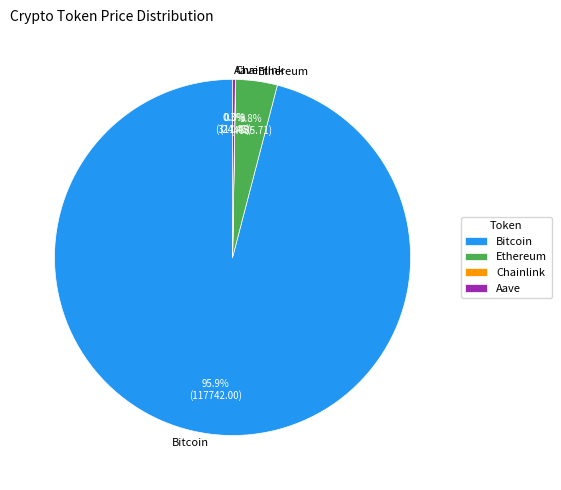

Between Bitcoin and Ethereum, which is larger?

Bitcoin